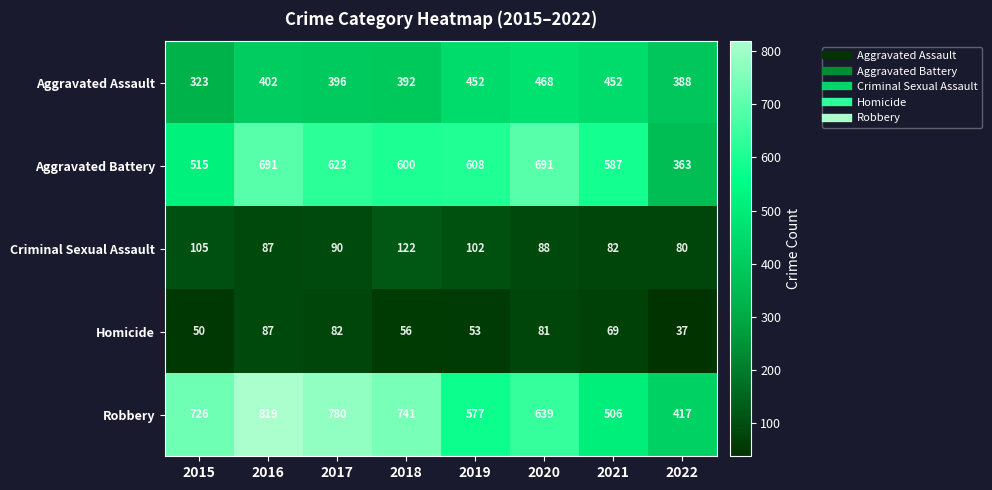

What is the highest value of the Homicide series?

87